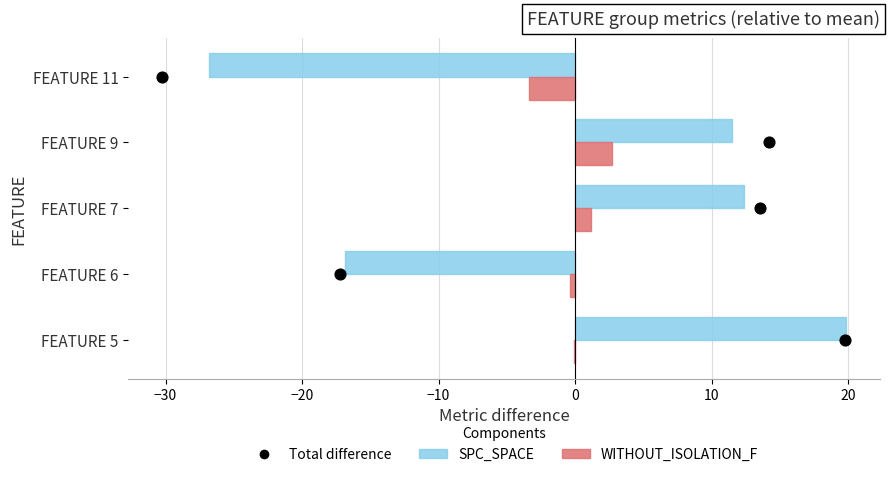

Is the value of SPC_SPACE at FEATURE 11 greater than the value of WITHOUT_ISOLATION_F at FEATURE 9?

No